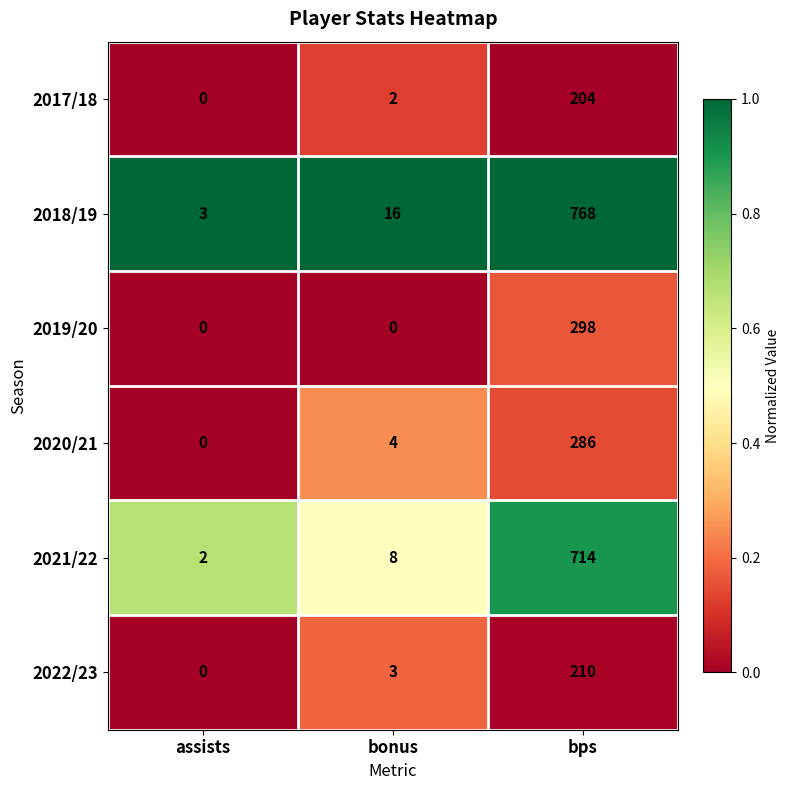

What is the difference between the 2022/23 values at assists and bps?

210